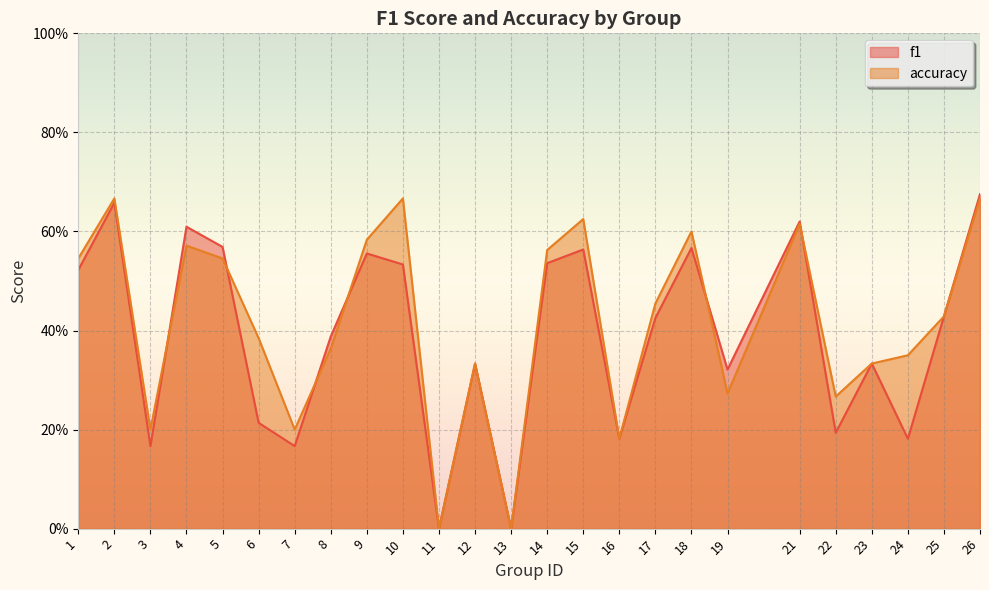

What is the value of the f1 point at the 2nd from the left?

0.7